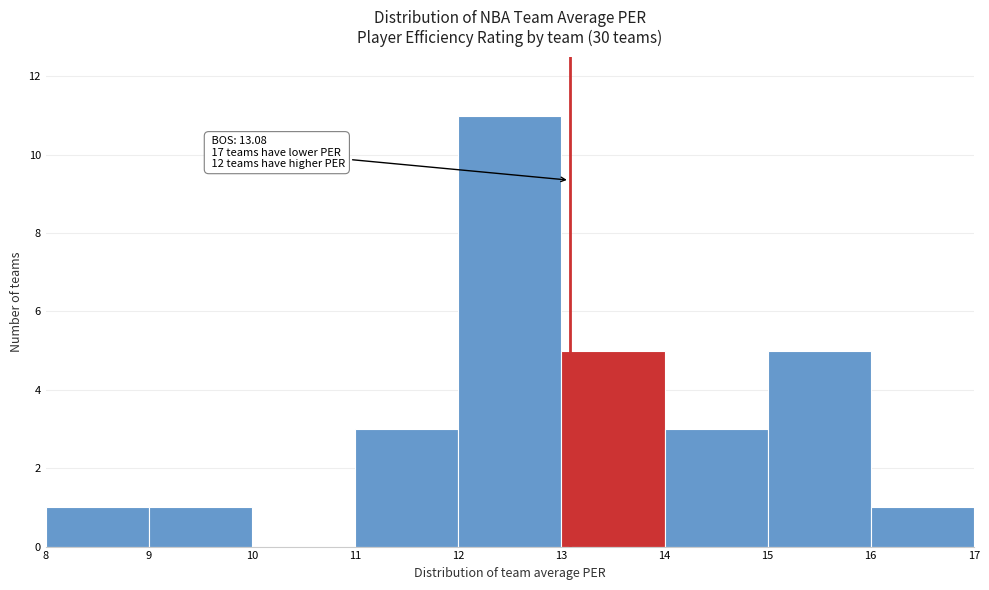

Which range on the x-axis has the tallest bar?

12 to 13